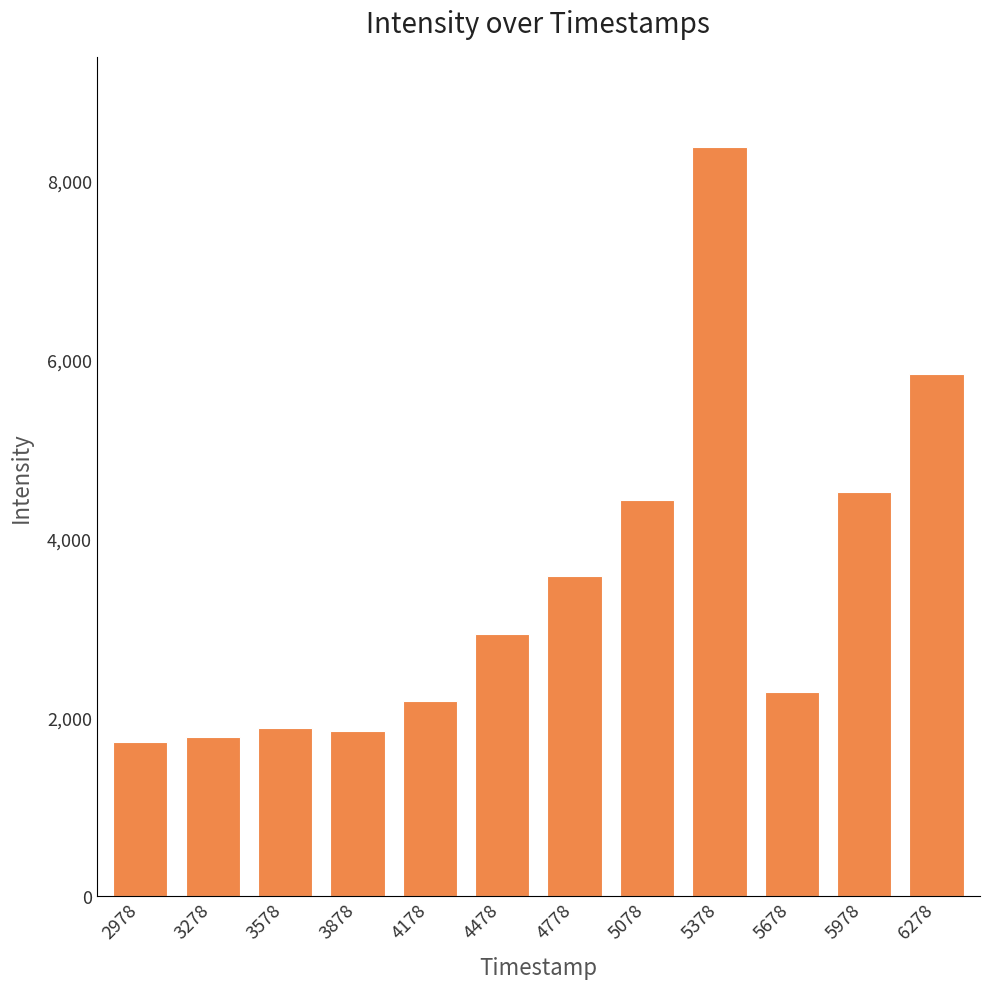

Where is the data nearest to the value 5049?

5978